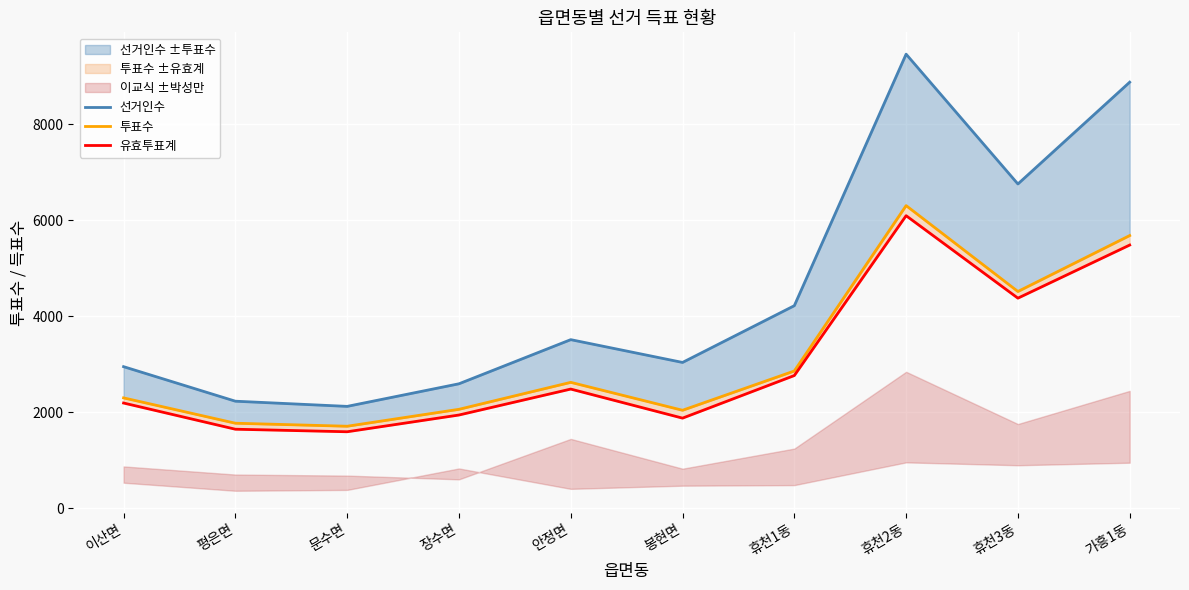

What is the highest value of the 투표수 series?

6305